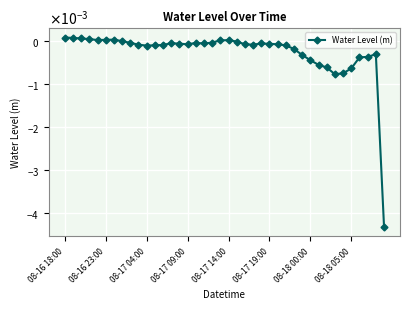

How many negative values are there?

31